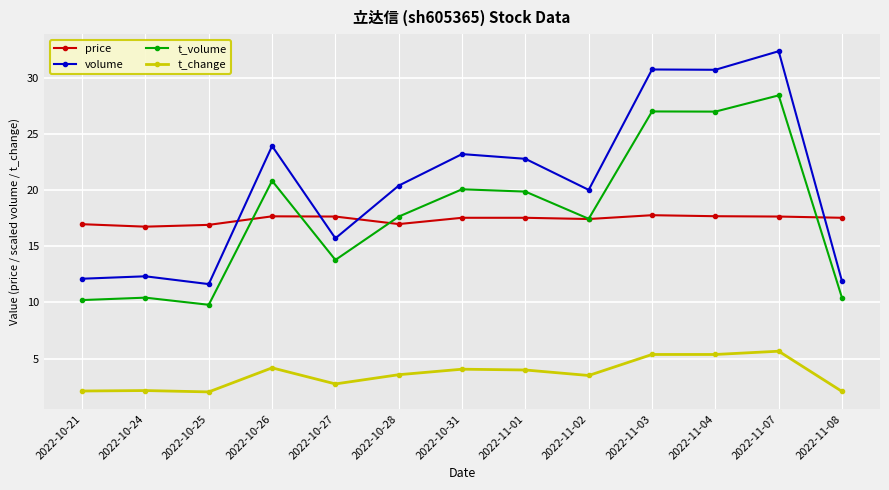

Rank the series by their maximum value, from lowest to highest.

t_change, price, t_volume, volume